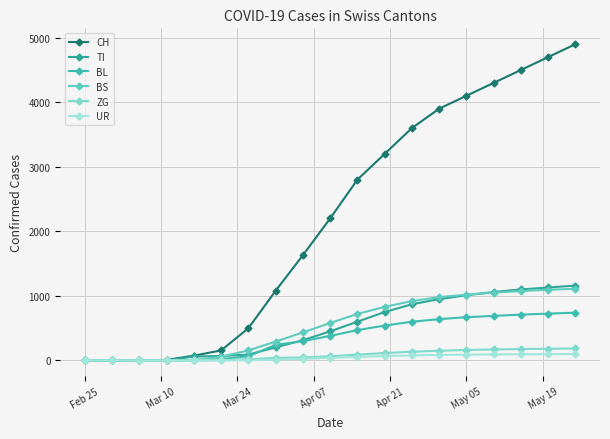

How many intersections are there between BS and TI?

3